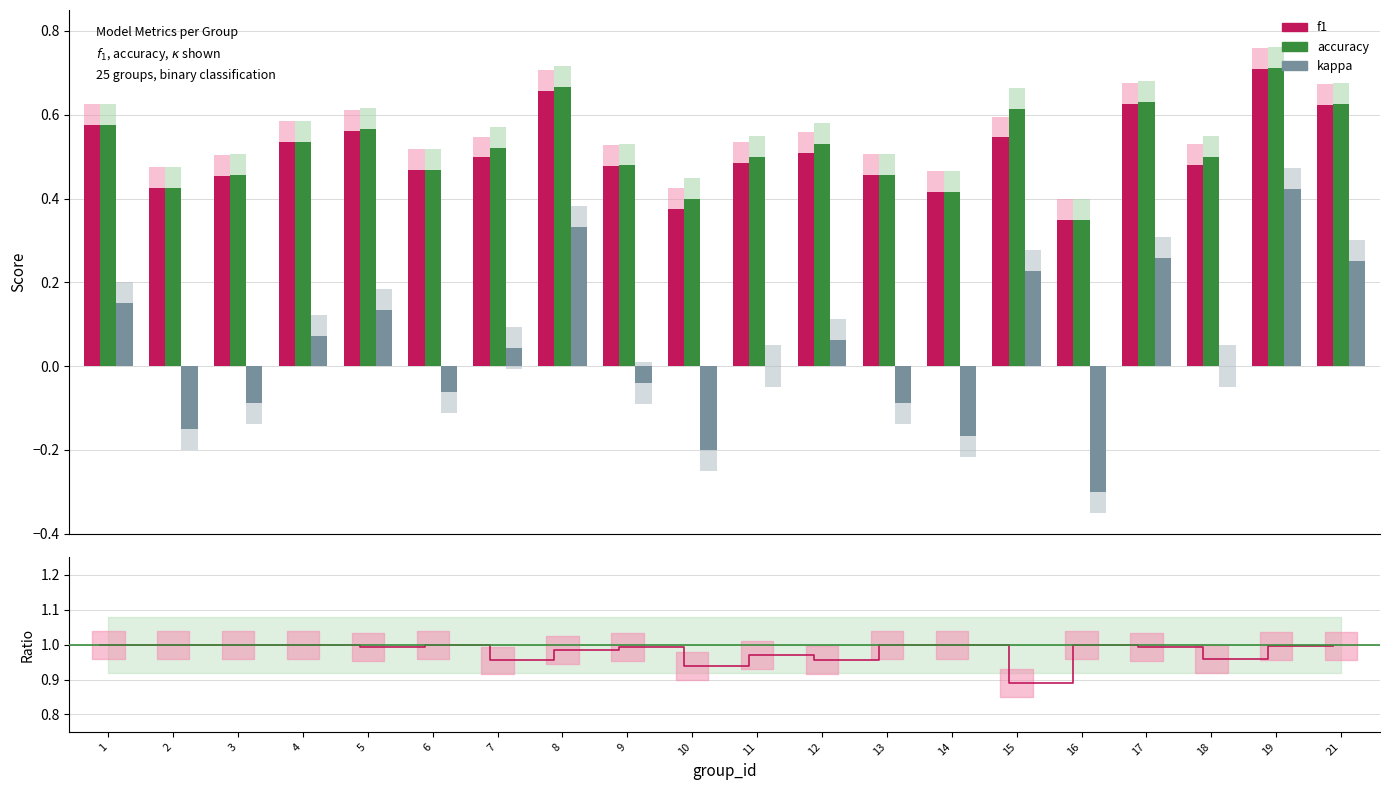

What is the difference between the kappa values at 17 and 14?

0.4